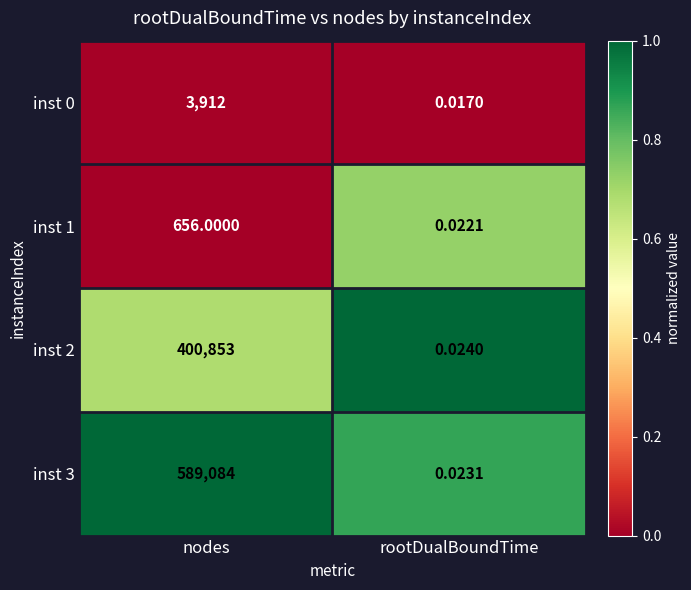

List the labels in order of inst 2 value, largest first.

nodes, rootDualBoundTime